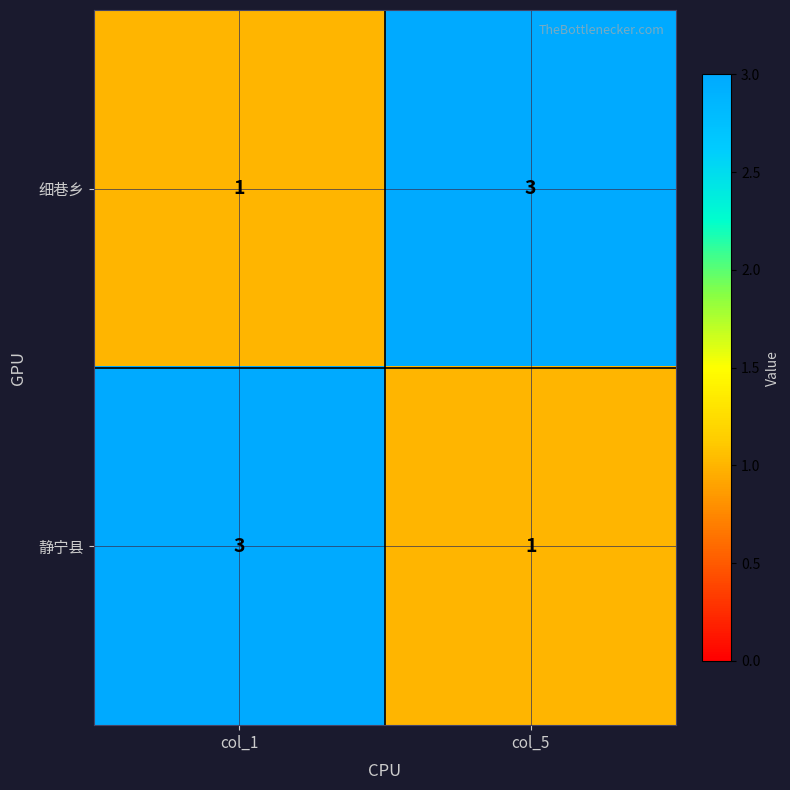

Rank the series at col_1 from lowest to highest value.

细巷乡, 静宁县